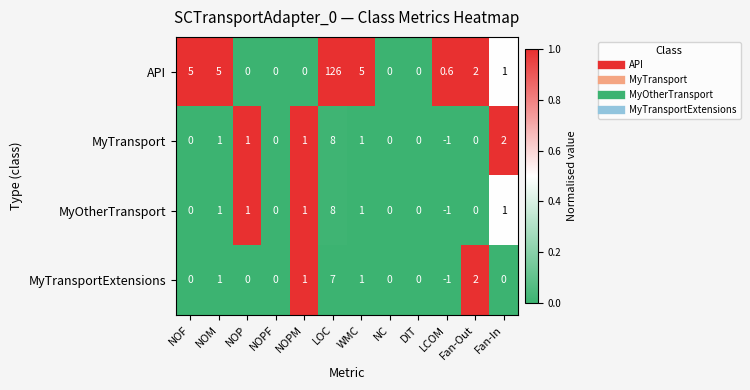

What is the difference between the MyOtherTransport values at LCOM and NOM?

2.0